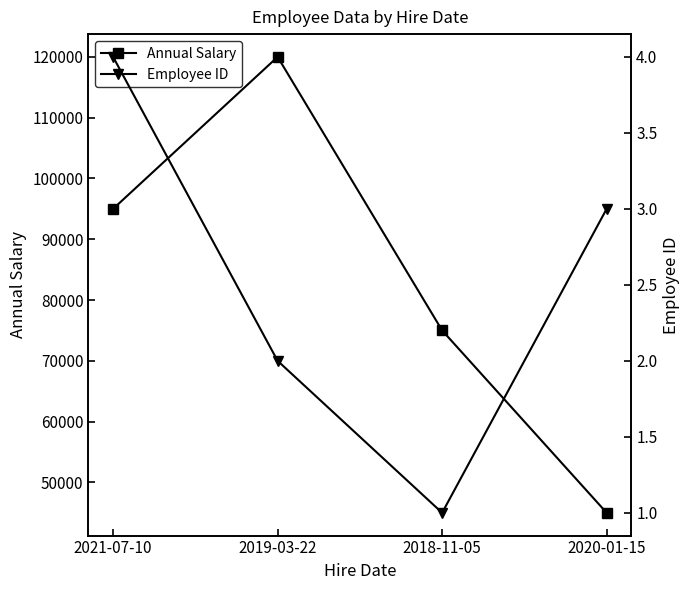

Which has a higher value, 2019-03-22 or 2020-01-15?

2019-03-22